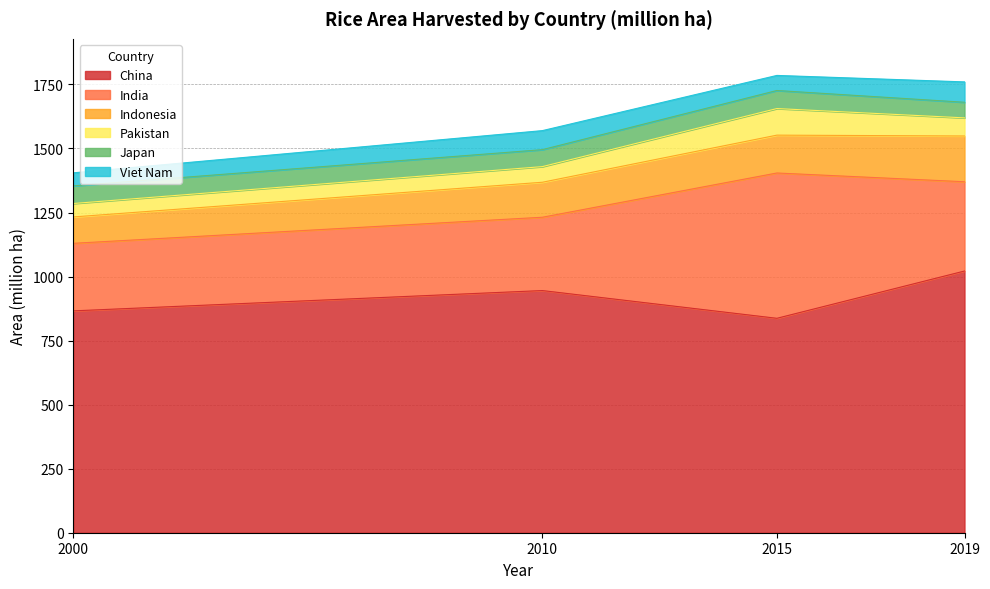

What are all the series names shown in the legend?

China, India, Indonesia, Pakistan, Japan, Viet Nam